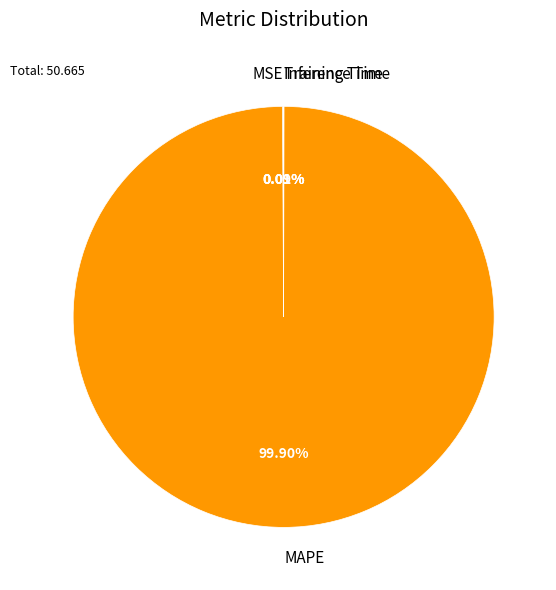

Is there any slice that represents more than half of the pie?

Yes